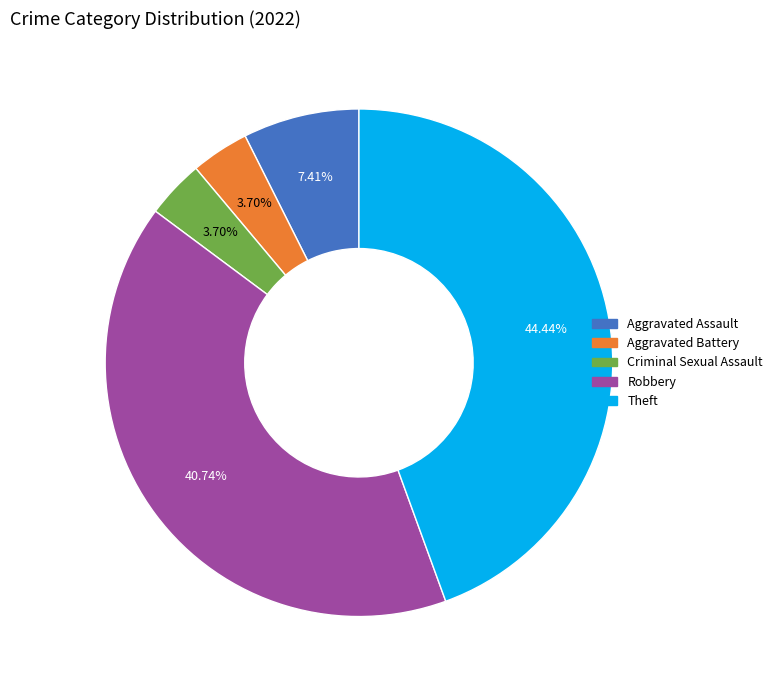

To the nearest percent, what percentage of the pie is Robbery?

41%